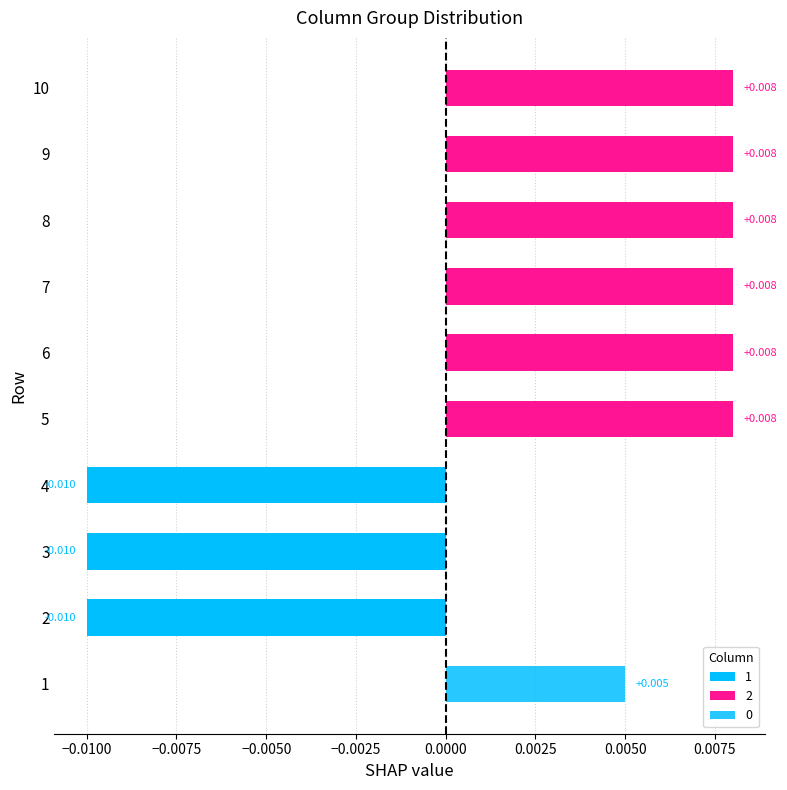

List the series in order of their peak value, lowest first.

1, 0, 2